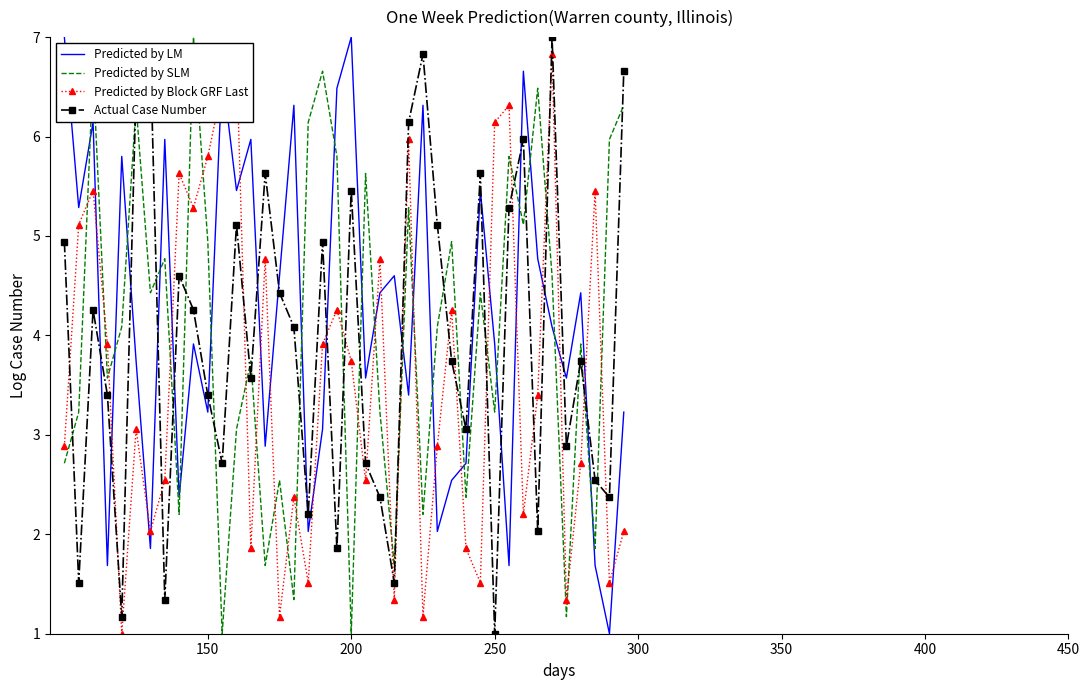

What is the highest value of the Predicted by LM series?

7.0